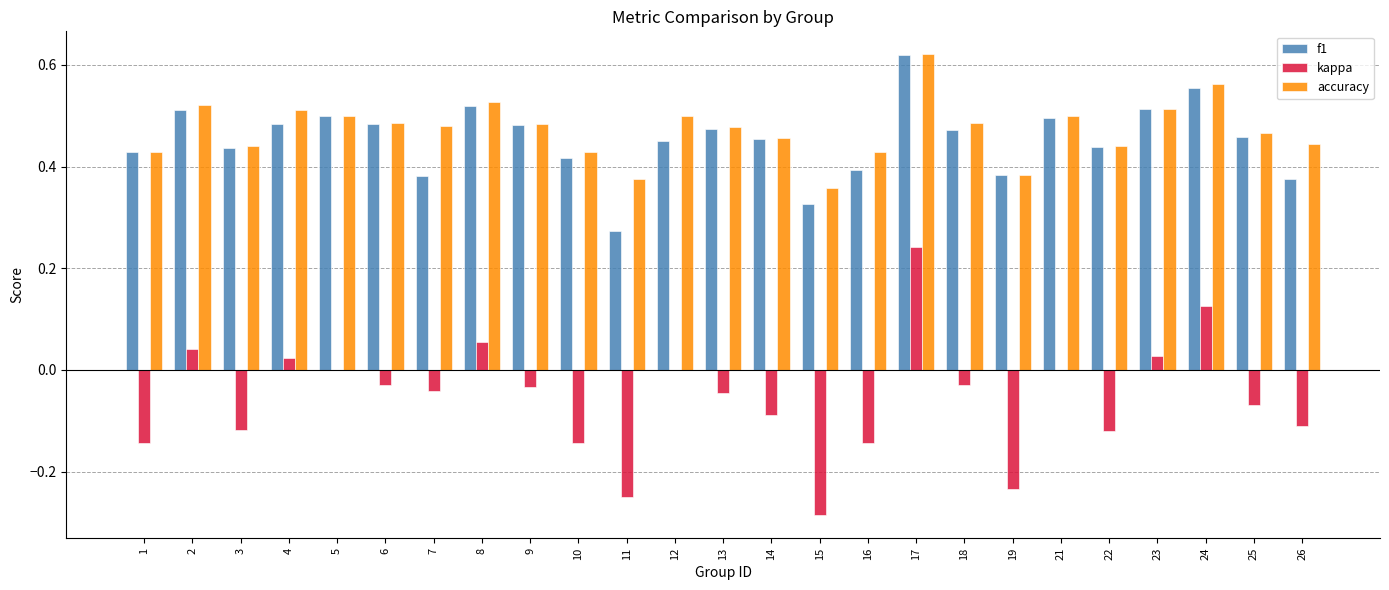

Which series changed the most between 3 and 4?

kappa